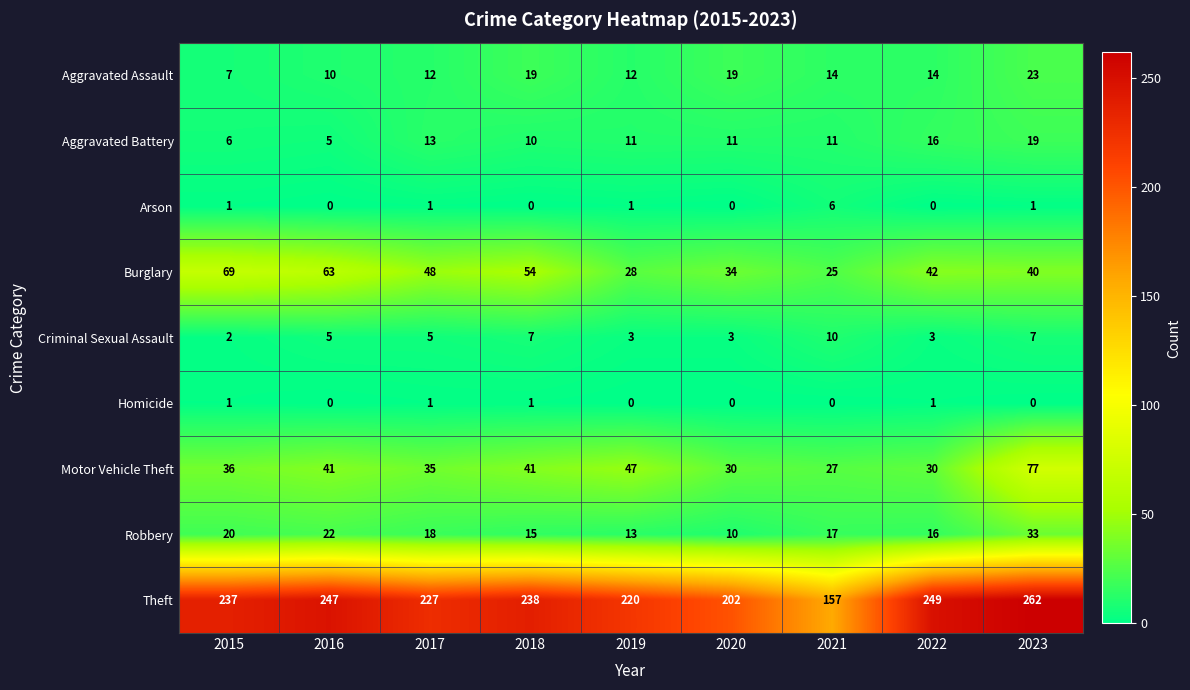

At how many categories does at least one series exceed 234?

5